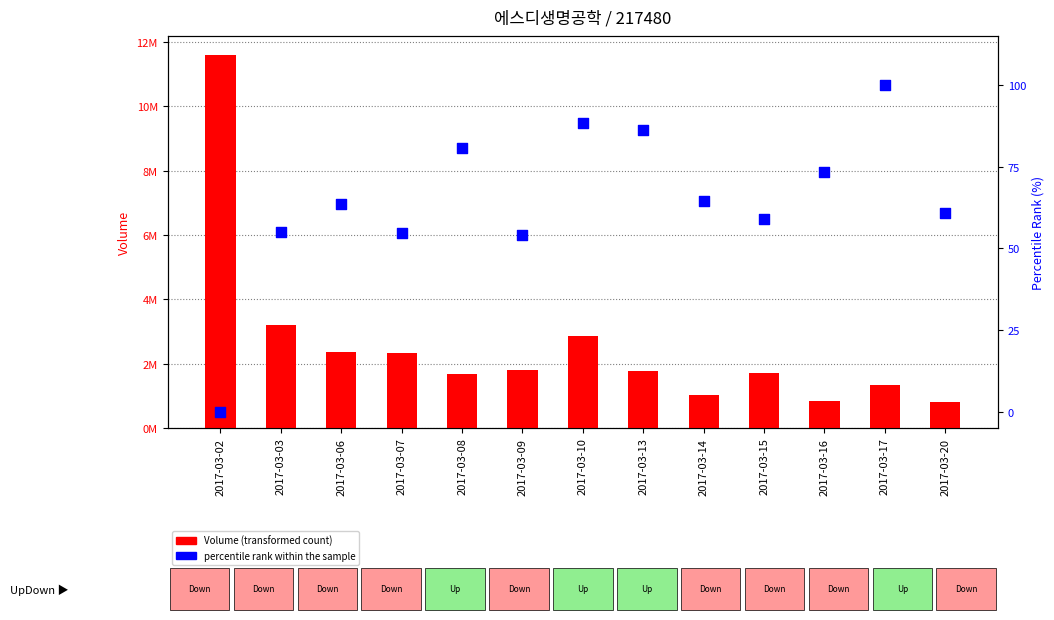

Which series contains the lowest Y value?

percentile rank within the sample